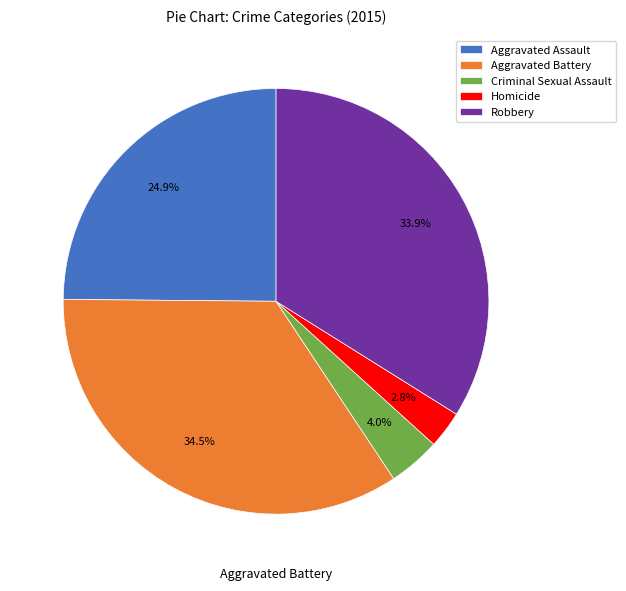

Is it true that Robbery is 34% of the pie?

True